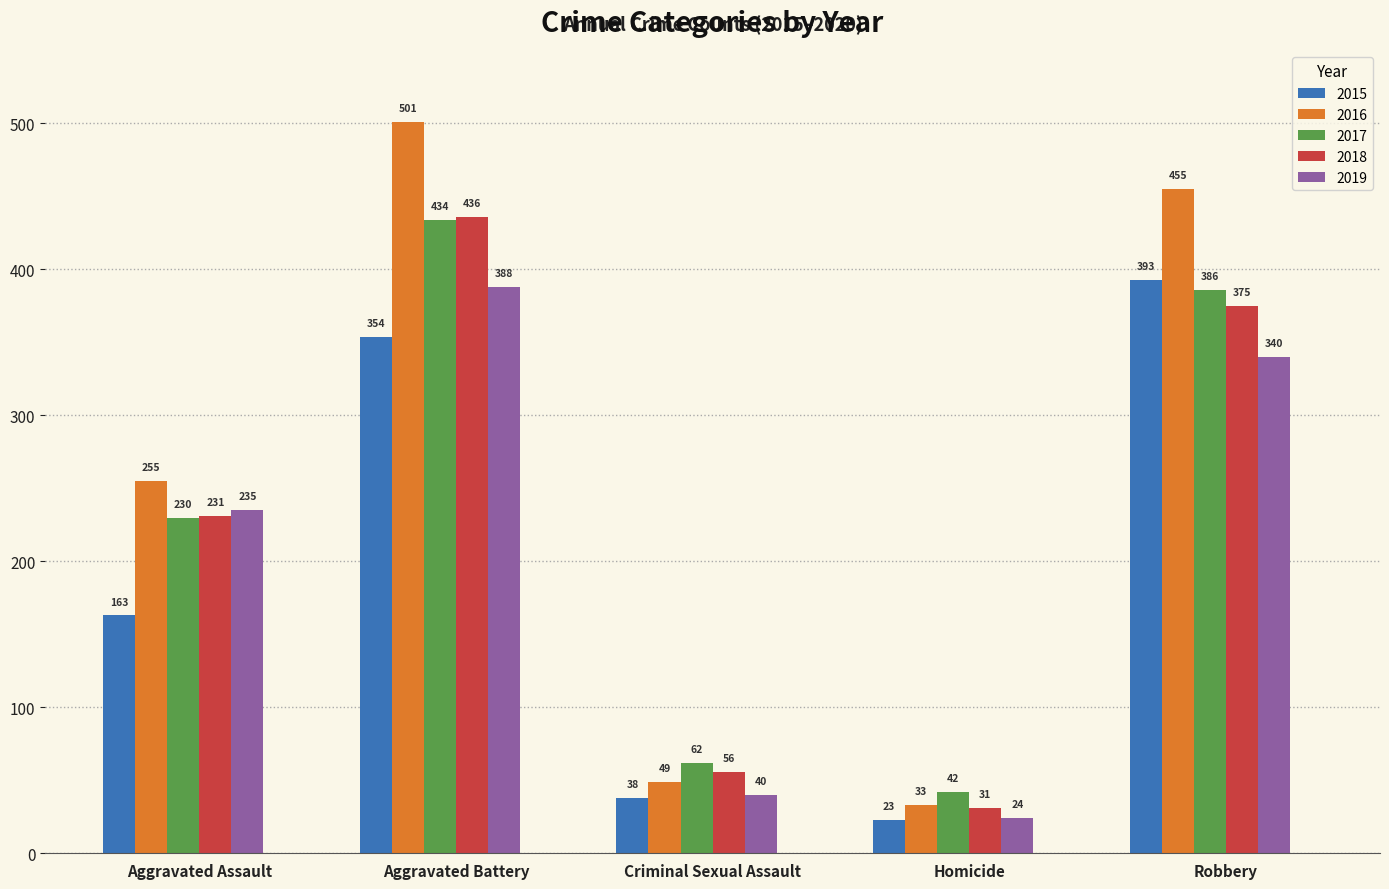

What is the label of the 3rd bar from the right?

Criminal Sexual Assault